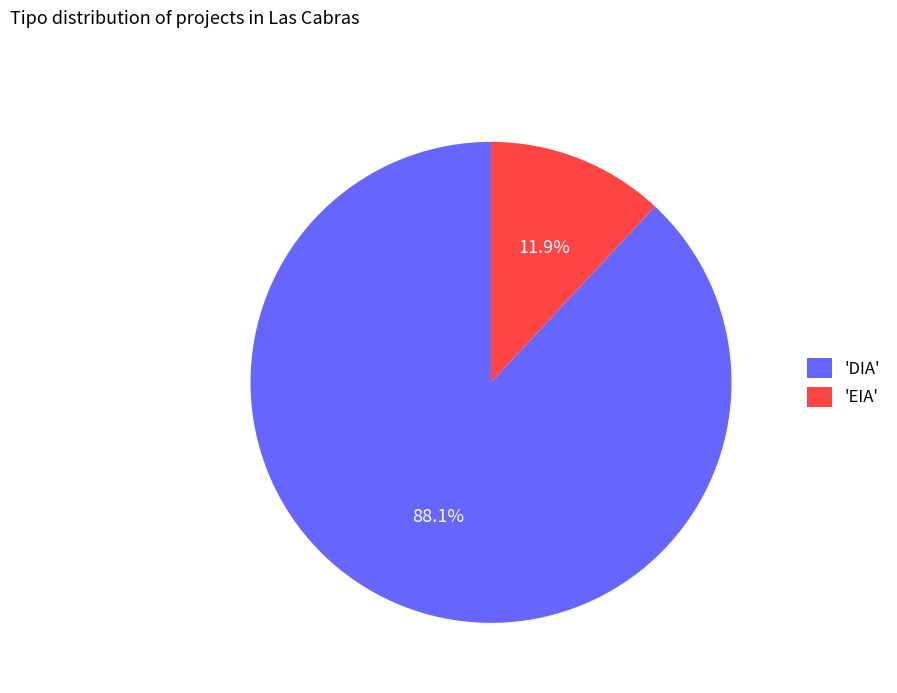

How many segments does this pie chart have?

2